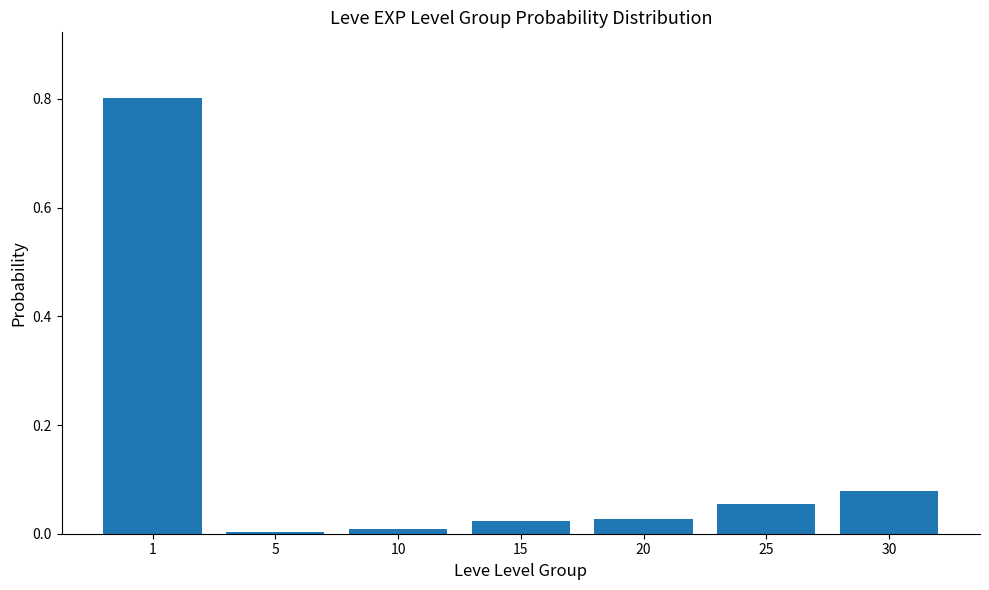

The value at 1 is 0.8. True or false?

True